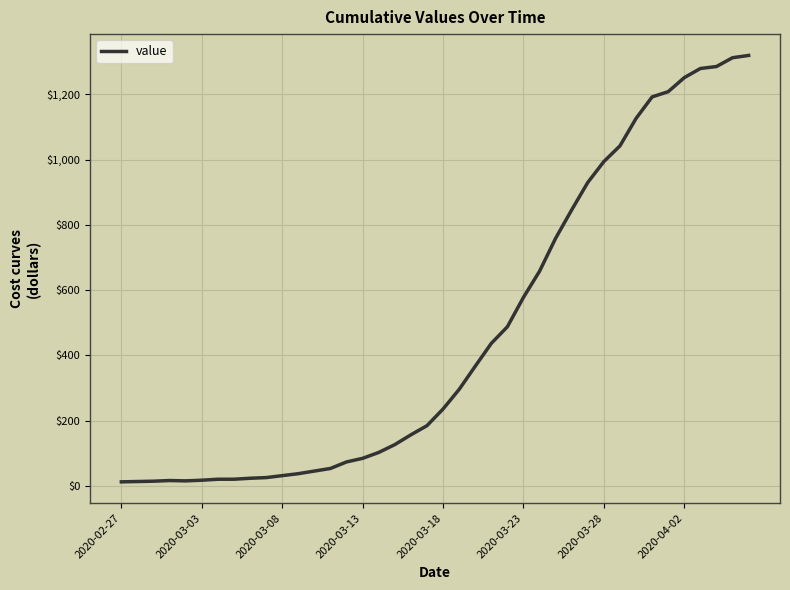

What is the maximum value shown in the chart?

1319